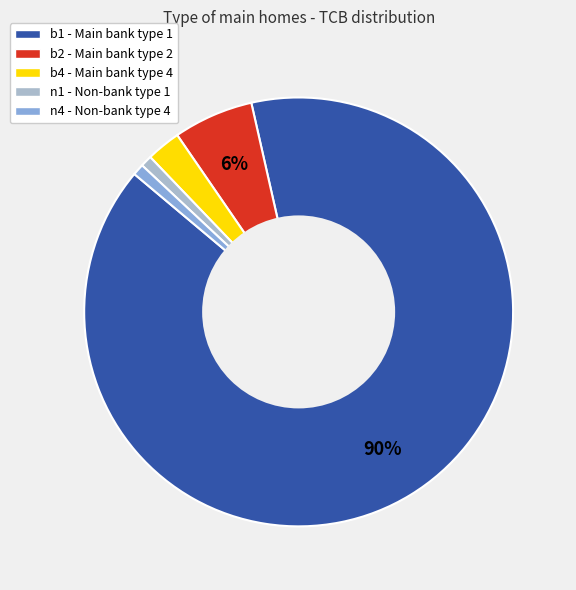

To the nearest percent, what is the average slice percentage?

20%